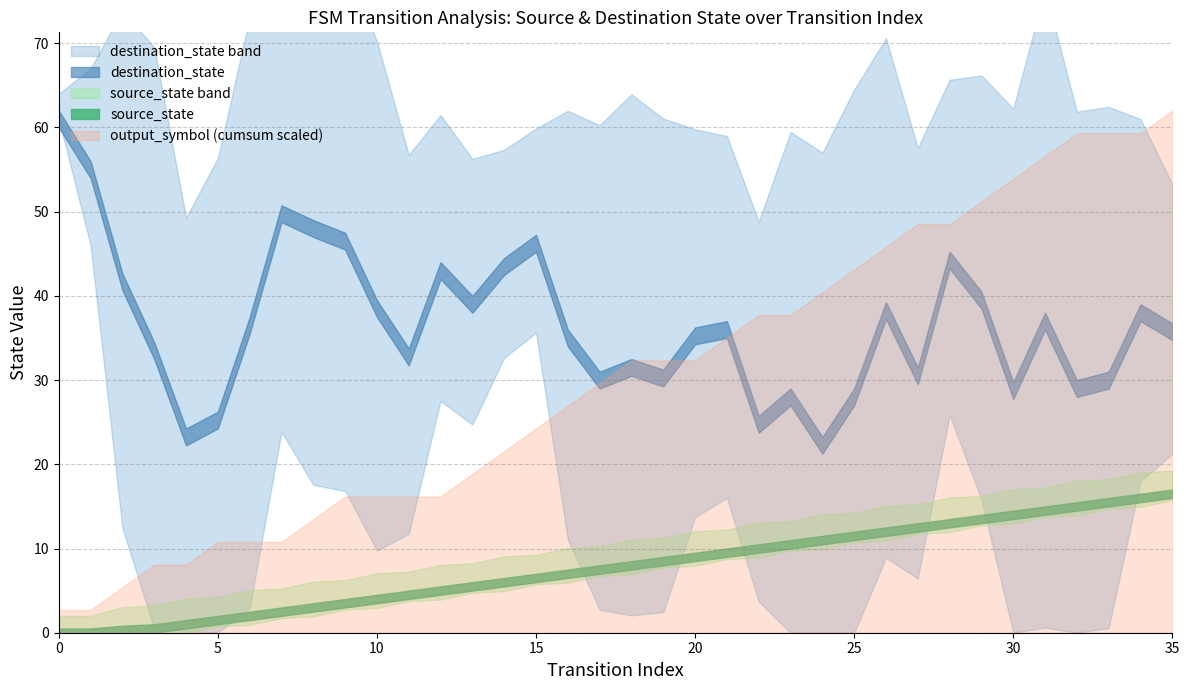

The value of source_state at 2 is 1. True or false?

False